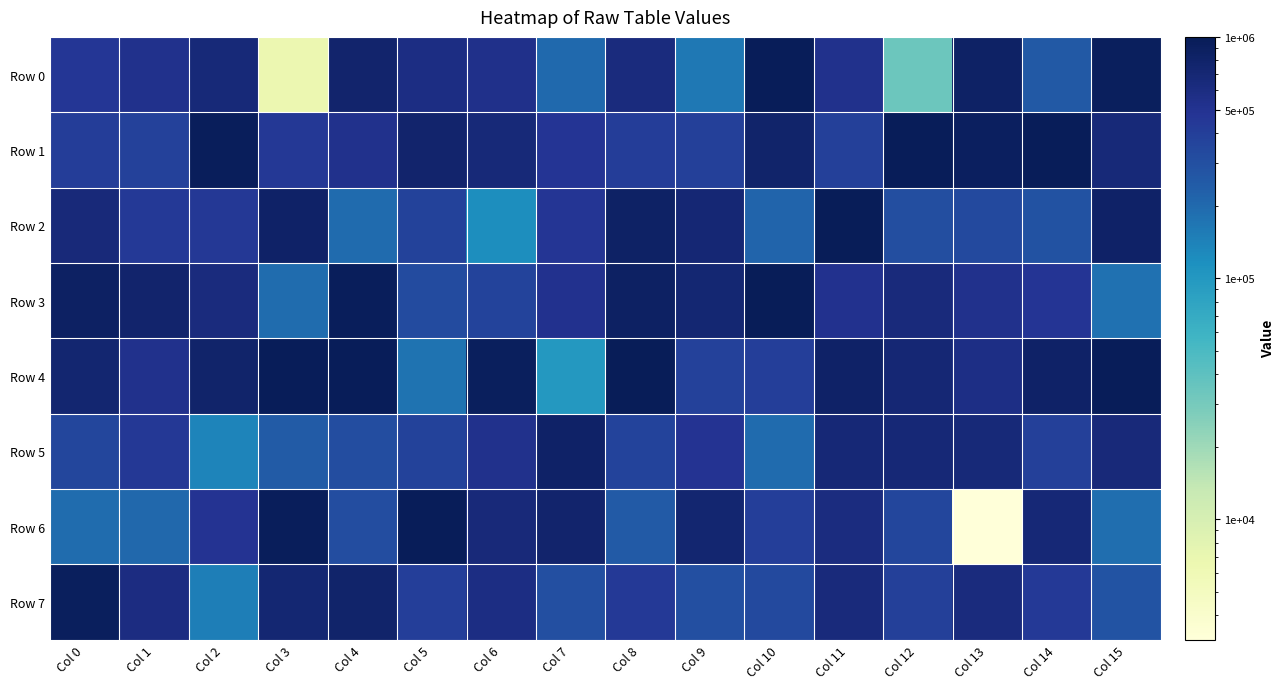

Reading left to right, list all the values displayed in this chart.

Row 0: Col 0=455069	Col 1=528918	Col 2=666817	Col 3=6642	Col 4=765268	Col 5=586536	Col 6=539010	Col 7=201215	Col 8=630768	Col 9=164339	Col 10=965443	Col 11=518817	Col 12=34172	Col 13=831761	Col 14=255737	Col 15=922044
Row 1: Col 0=407800	Col 1=381562	Col 2=934915	Col 3=443675	Col 4=518837	Col 5=759822	Col 6=677840	Col 7=478757	Col 8=413600	Col 9=391564	Col 10=783261	Col 11=388342	Col 12=963862	Col 13=900129	Col 14=956855	Col 15=664676
Row 2: Col 0=657426	Col 1=441648	Col 2=445687	Col 3=818171	Col 4=193877	Col 5=372575	Col 6=119751	Col 7=472298	Col 8=847179	Col 9=706299	Col 10=212185	Col 11=993697	Col 12=302935	Col 13=334555	Col 14=286956	Col 15=823481
Row 3: Col 0=867559	Col 1=775653	Col 2=620315	Col 3=192610	Col 4=932989	Col 5=318777	Col 6=368648	Col 7=507874	Col 8=859300	Col 9=721674	Col 10=986610	Col 11=510341	Col 12=638403	Col 13=525165	Col 14=480073	Col 15=177240
Row 4: Col 0=732800	Col 1=518821	Col 2=783464	Col 3=963527	Col 4=968989	Col 5=175162	Col 6=928002	Col 7=100094	Col 8=985682	Col 9=383841	Col 10=396581	Col 11=829040	Col 12=700921	Col 13=568941	Col 14=827115	Col 15=958836
Row 5: Col 0=346557	Col 1=449832	Col 2=137605	Col 3=245334	Col 4=312236	Col 5=374717	Col 6=522066	Col 7=822864	Col 8=367646	Col 9=494560	Col 10=194772	Col 11=688819	Col 12=691523	Col 13=670507	Col 14=392618	Col 15=661913
Row 6: Col 0=189640	Col 1=202644	Col 2=492599	Col 3=943818	Col 4=315972	Col 5=955069	Col 6=657718	Col 7=771366	Col 8=250992	Col 9=738298	Col 10=401481	Col 11=607941	Col 12=346941	Col 13=3174	Col 14=679755	Col 15=185931
Row 7: Col 0=918158	Col 1=601614	Col 2=150709	Col 3=725674	Col 4=782583	Col 5=397728	Col 6=591041	Col 7=299371	Col 8=437849	Col 9=298773	Col 10=333920	Col 11=643351	Col 12=387513	Col 13=633387	Col 14=439225	Col 15=278894